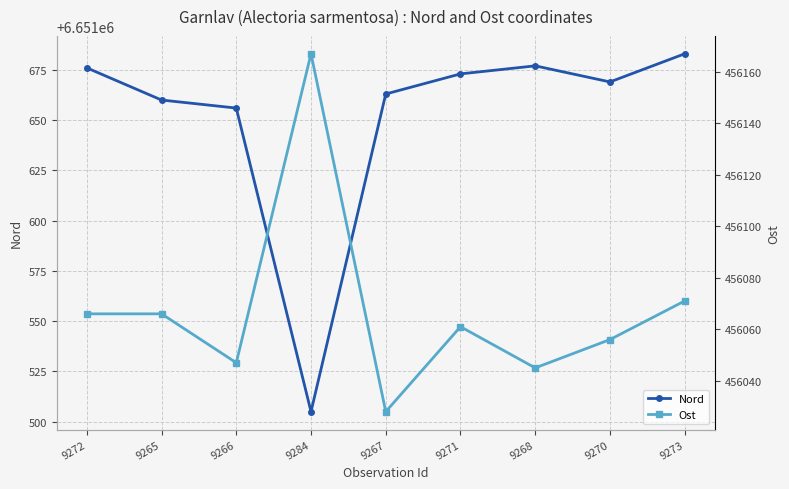

What is the difference between the maximum and second lowest values in the Nord series?

27